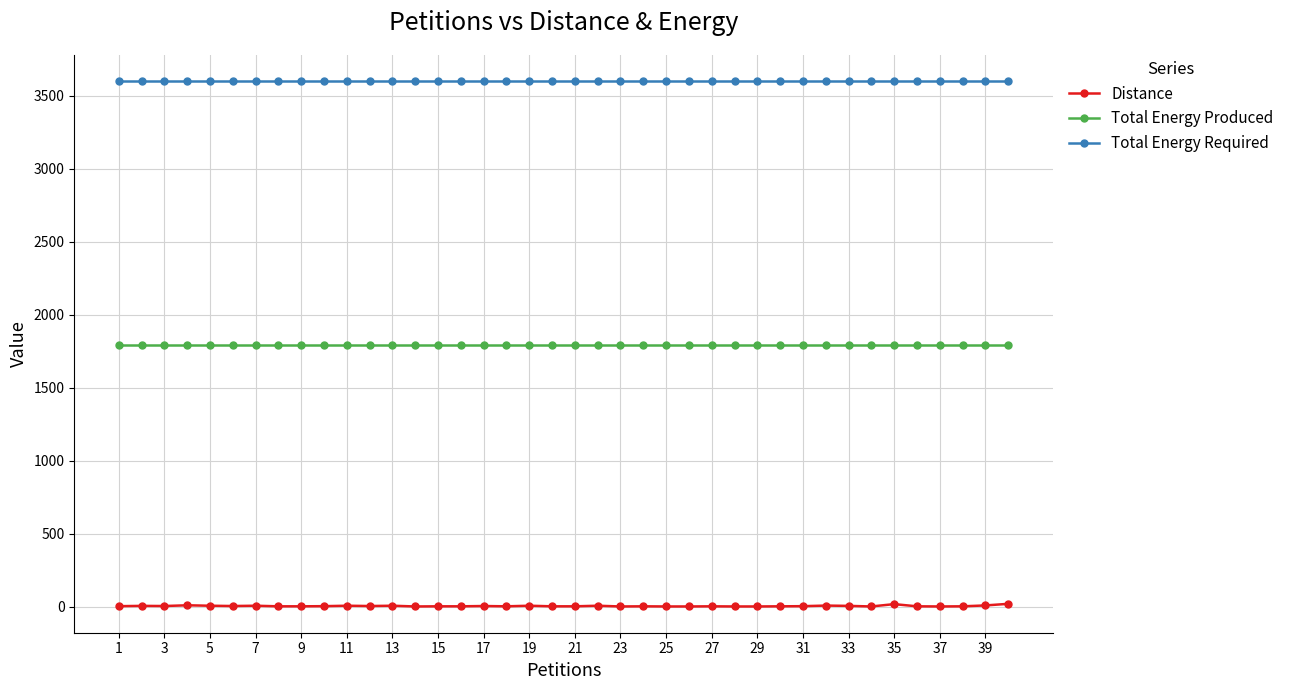

Count the number of data series in this chart.

3